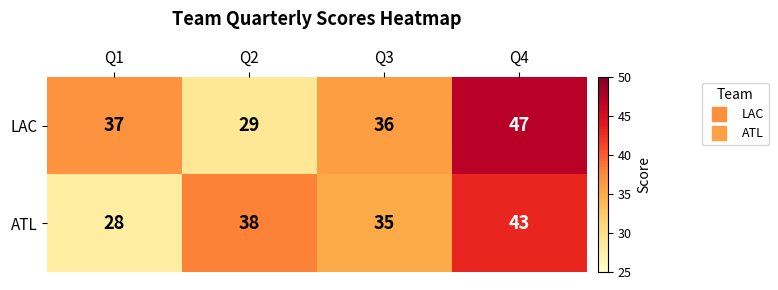

At Q1, list the series in order from largest to smallest.

LAC, ATL